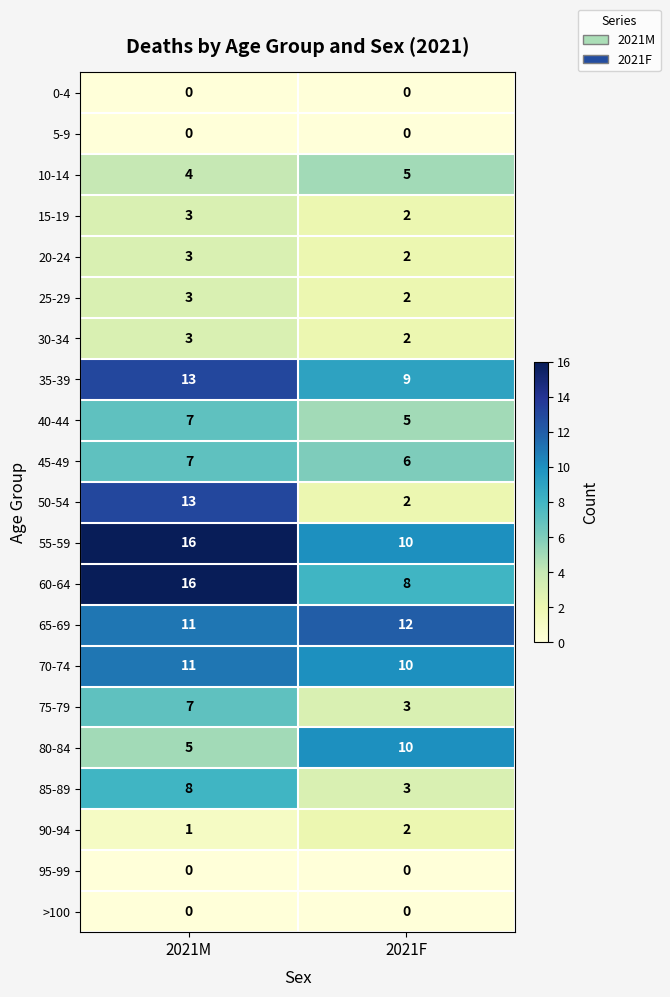

True or false: 25-29 has a value of 3 at 2021M.

True